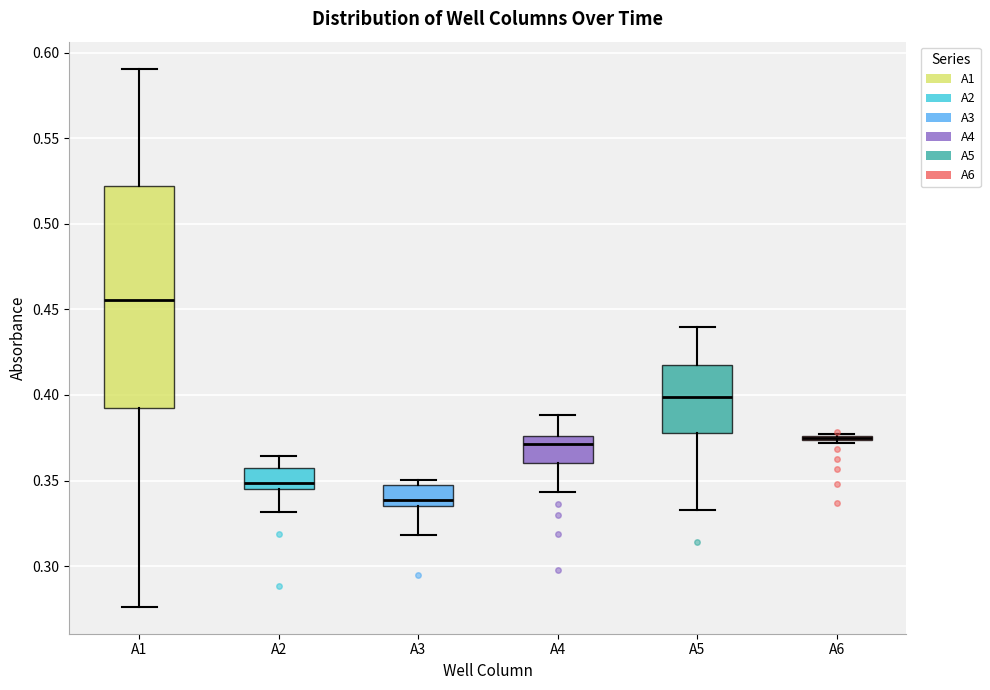

Where does the median line of the box for A4 sit on the y-axis? The values are not printed on the chart, so give them approximately, as read against the axis.

0.370